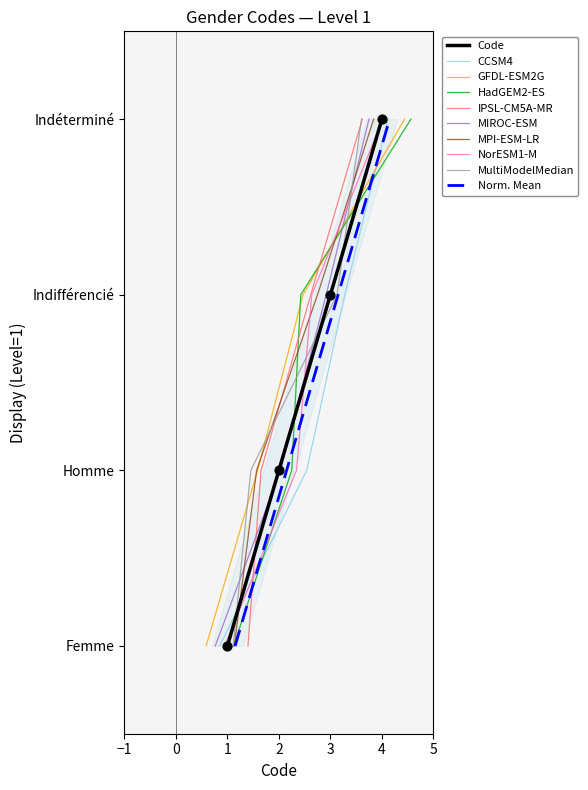

Between 3 and 2, which is larger?

3